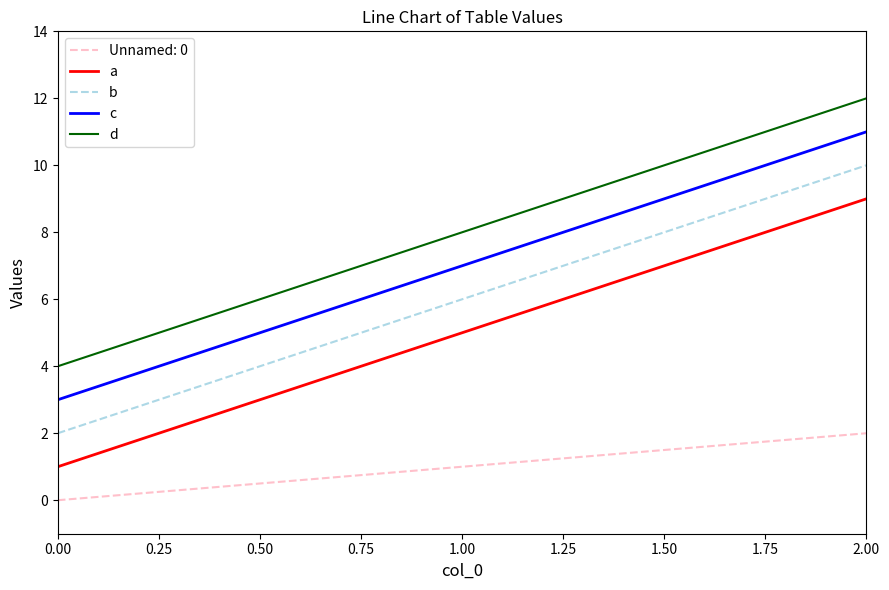

Is this an area chart (filled region under the line)?

No